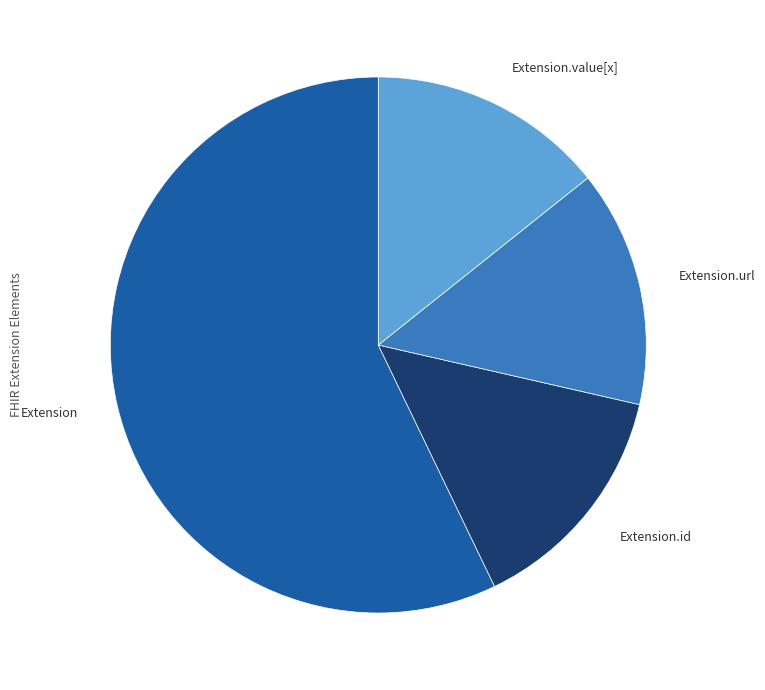

Does any single category account for the majority?

Yes